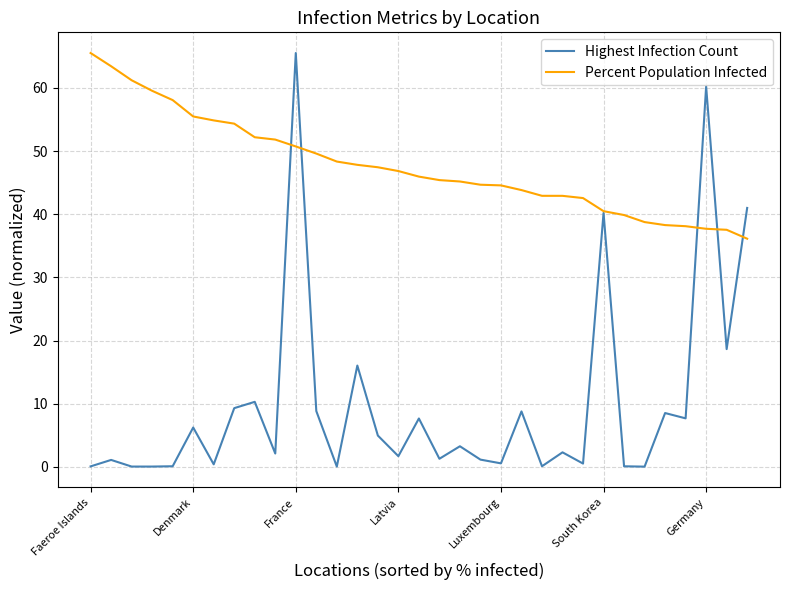

List the series in order of their overall mean, highest first.

Percent Population Infected, Highest Infection Count